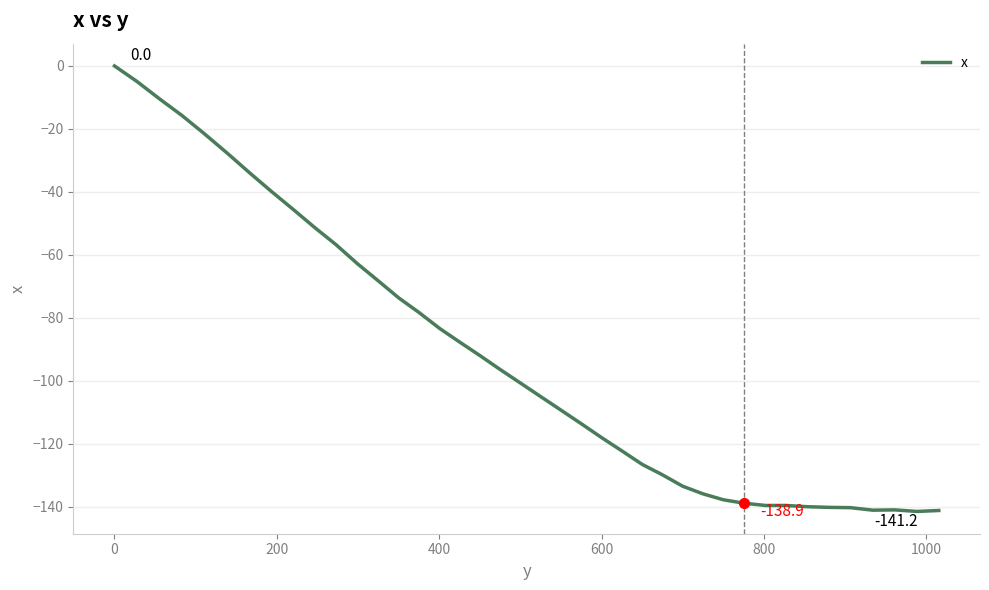

What is the difference between the second highest and minimum values?

136.6